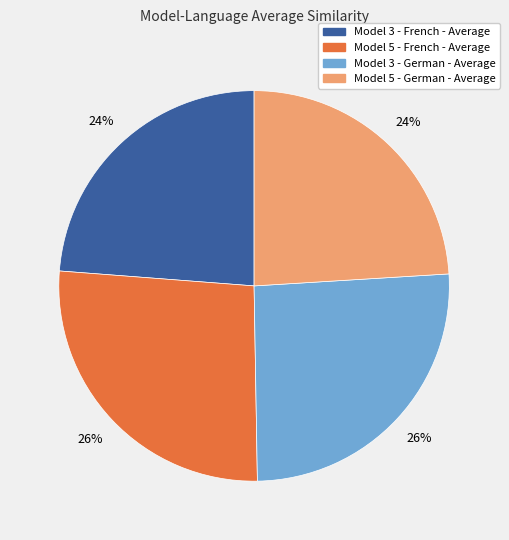

To the nearest percent, what portion does Model 5 - German - Average represent?

24%